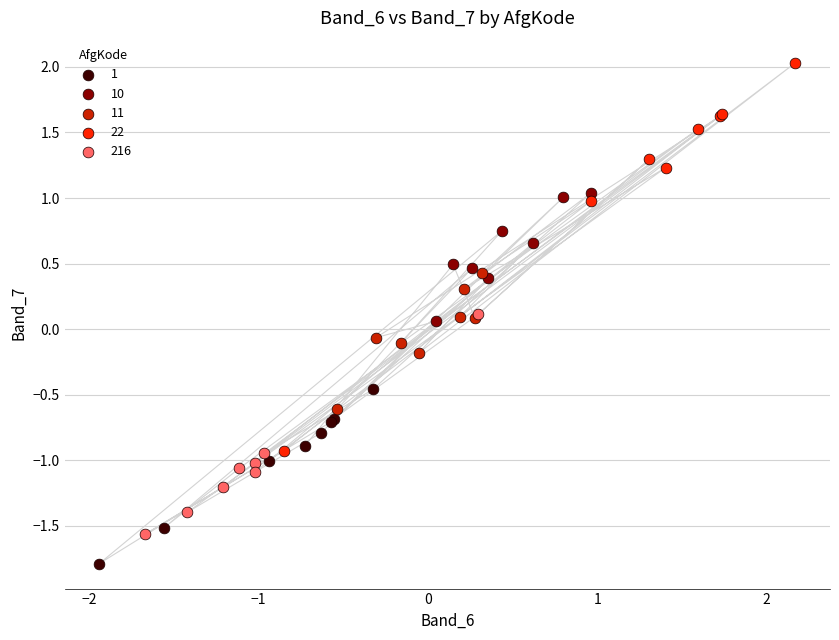

Which series has the widest spread of Y values?

22